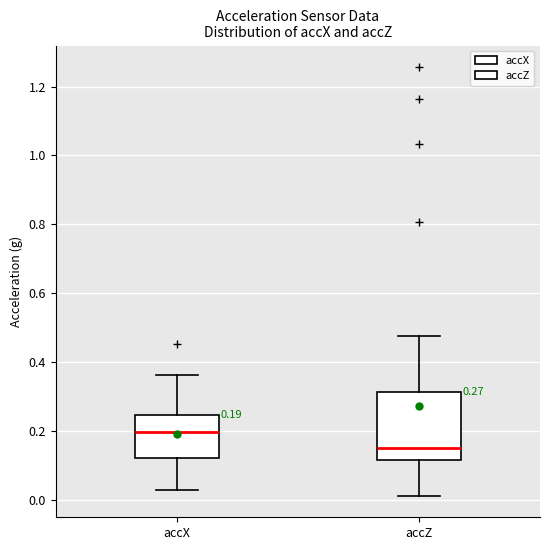

Which box is the tallest, from its lower edge to its upper edge?

accZ